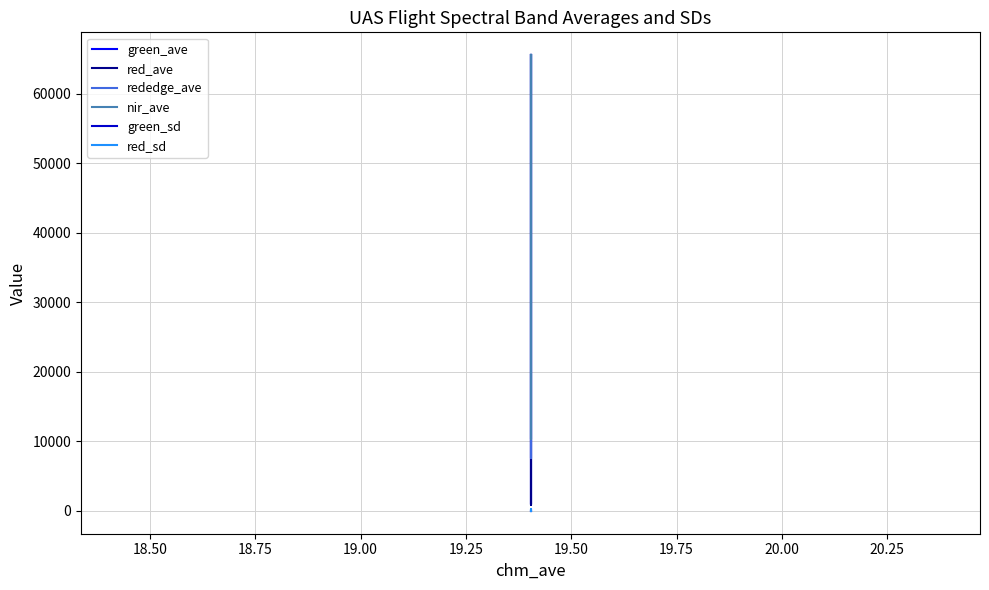

True or false: red_sd has more than 0 points higher than both neighbors.

True